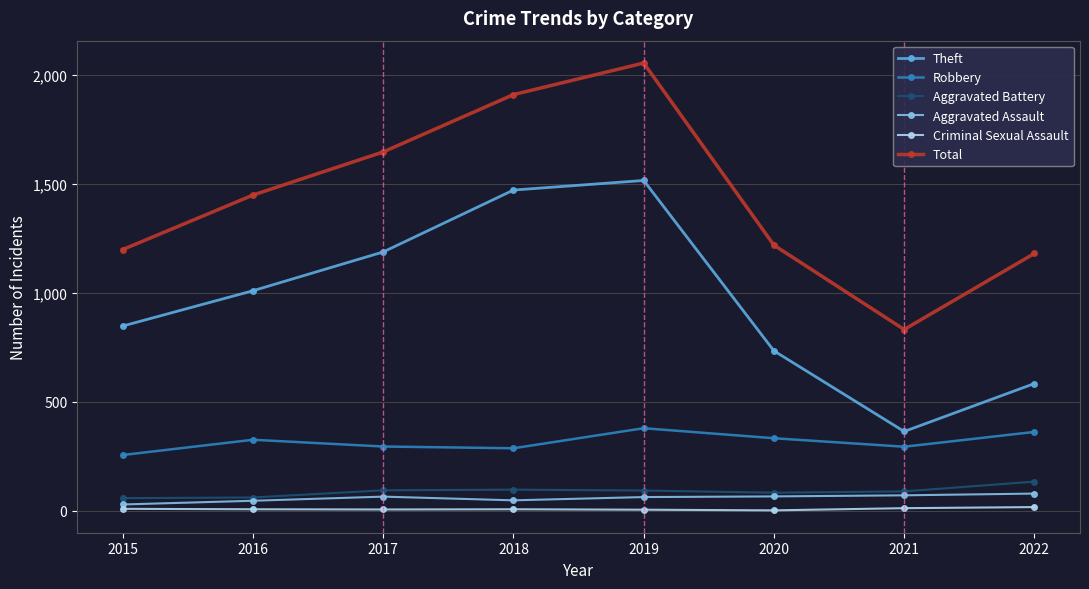

True or false: Aggravated Assault and Criminal Sexual Assault cross at least once.

False